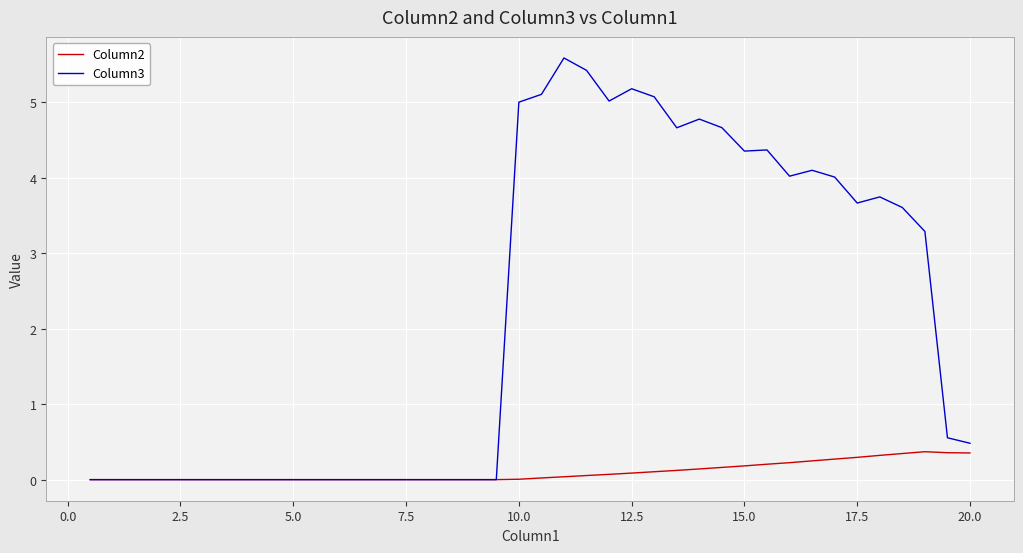

How many distinct data groups are displayed?

2